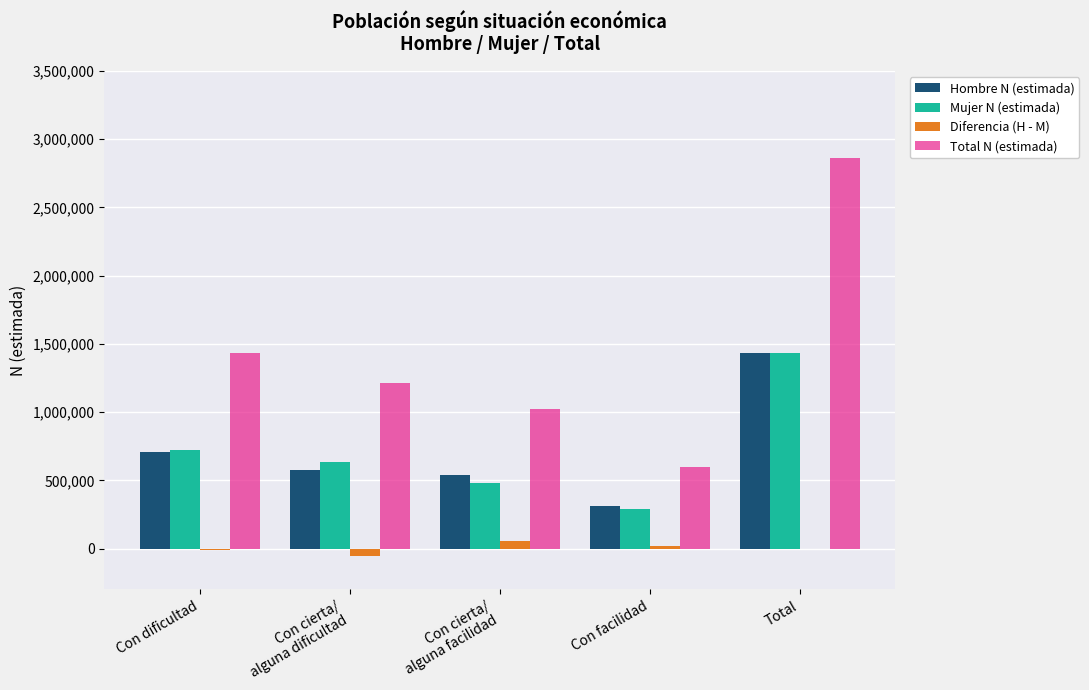

What is the sum of all Diferencia (H - M) values?

9899